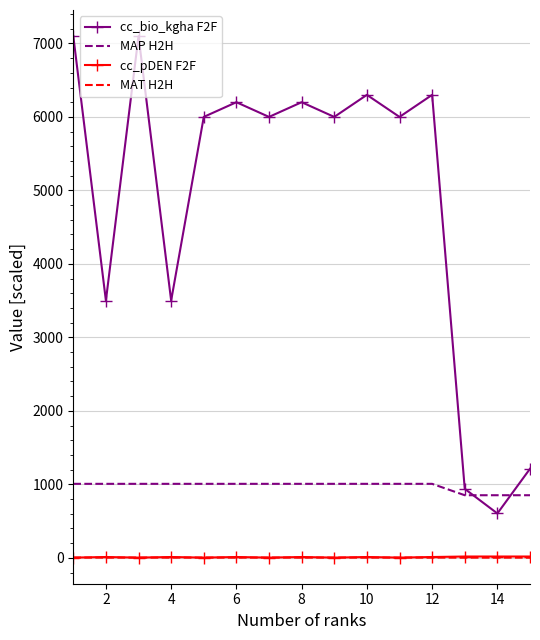

Which series ends up on top after the final intersection of MAP H2H and cc_bio_kgha F2F?

cc_bio_kgha F2F